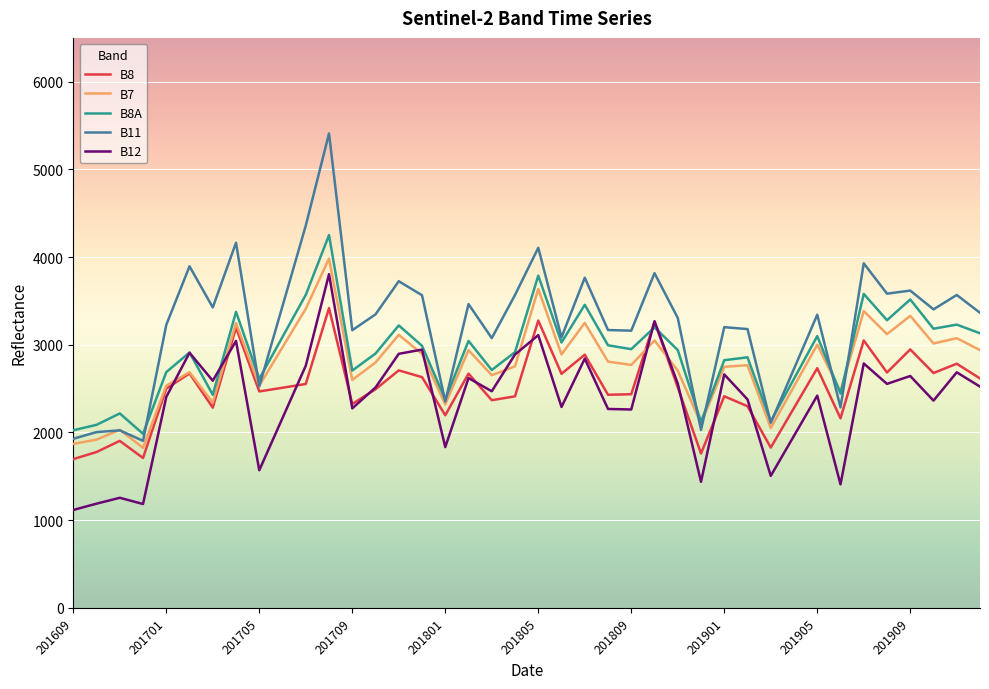

What is the maximum value for B8A?

4251